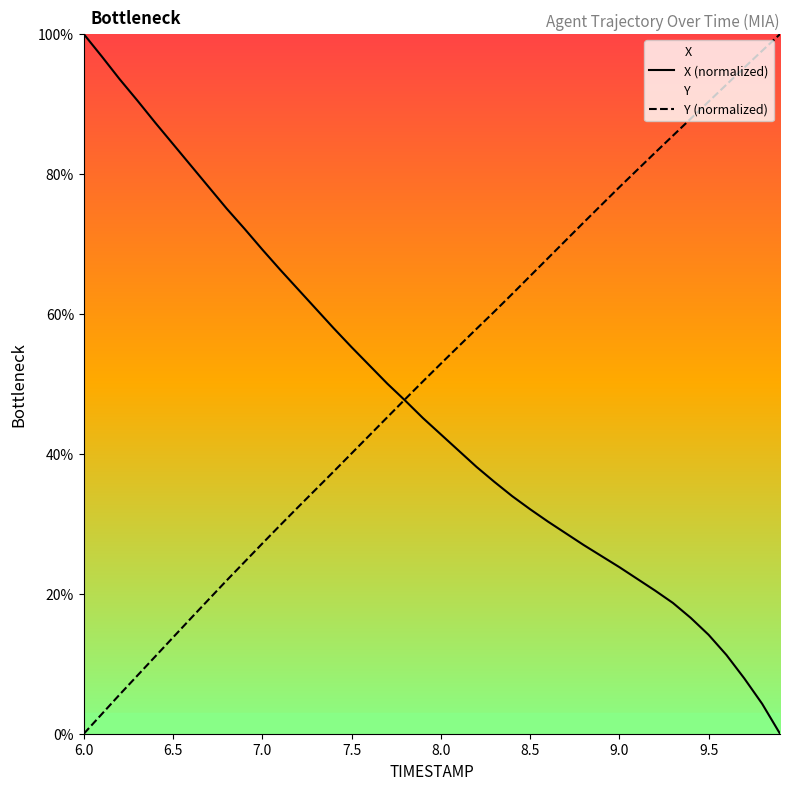

True or false: Y (normalized) has a value of 27.2 at 7.0.

True